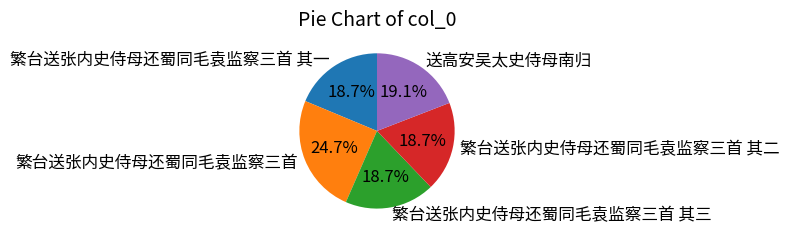

Which slice is the largest?

繁台送张内史侍母还蜀同毛袁监察三首